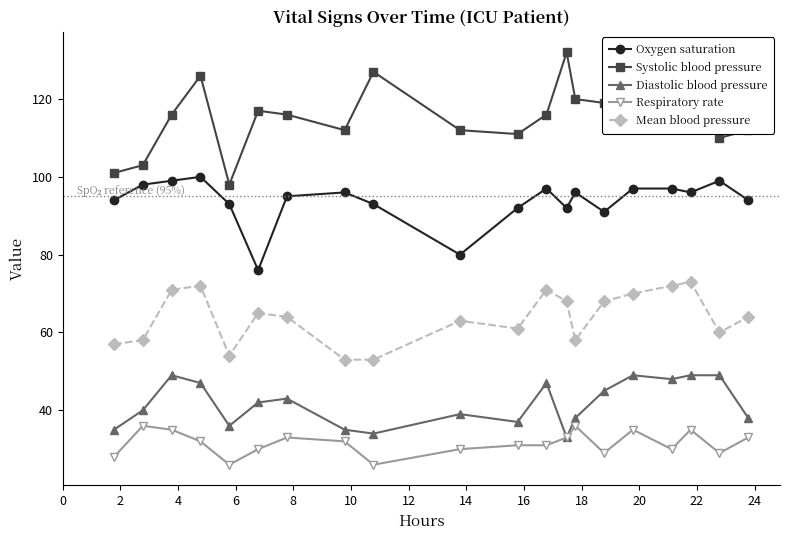

What is the value of the Systolic blood pressure point at the 1st from the left?

101